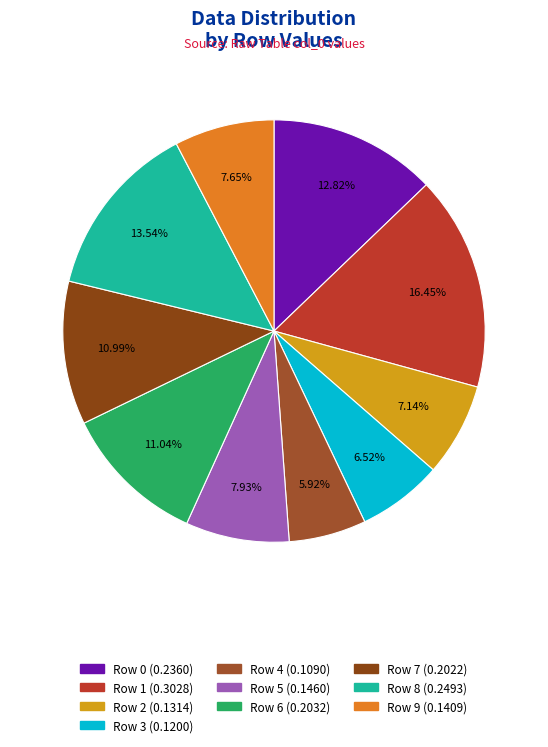

Between Row 3 and Row 4, which is larger?

Row 3